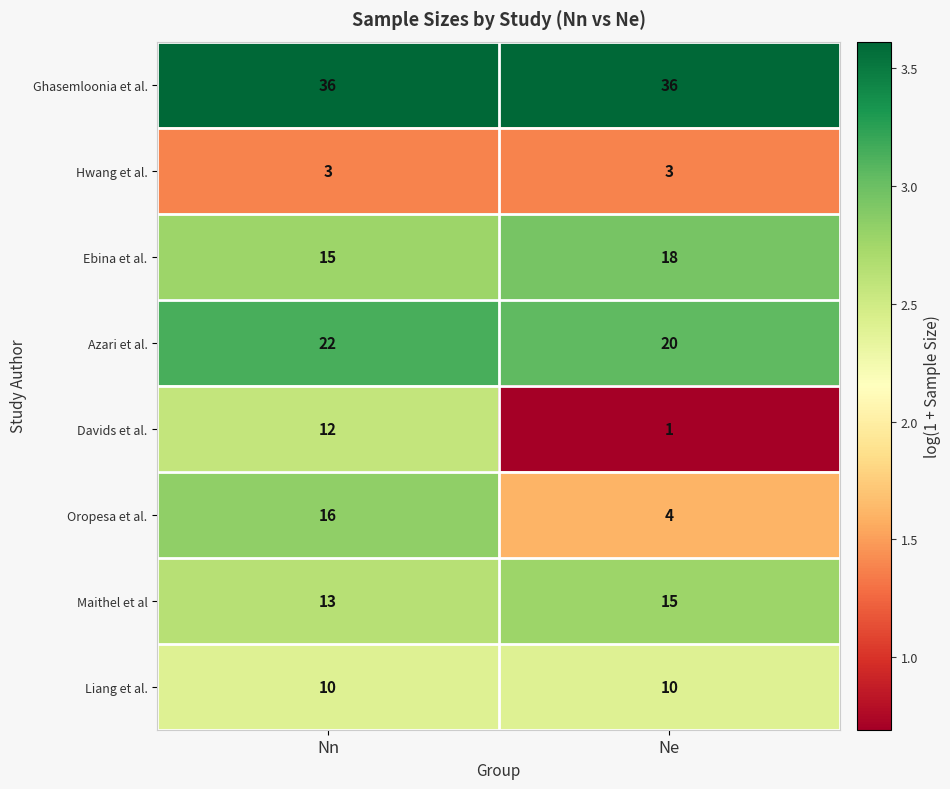

What is the smallest value displayed?

1